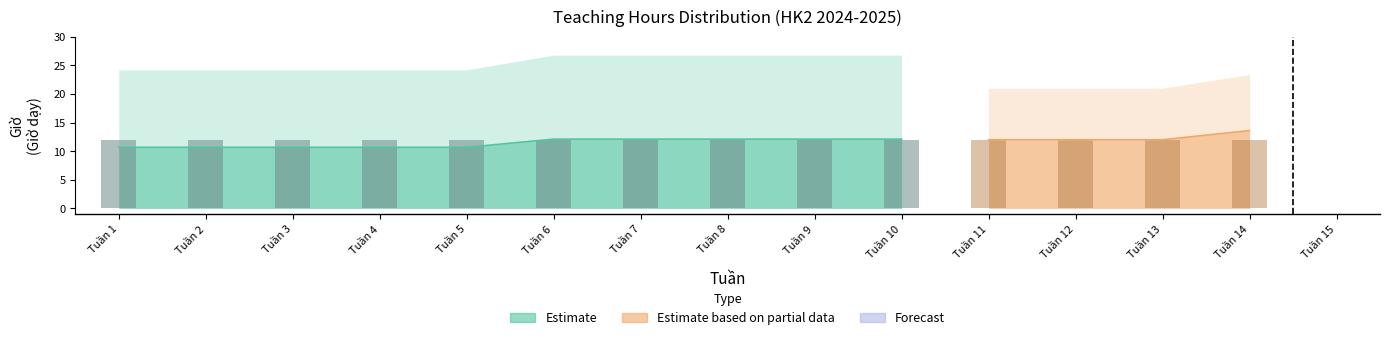

Reading right to left, transcribe all the data shown in this chart.

Giờ thực dạy: 12.0	12.0	12.0	12.0	12.0	12.0	12.0	12.0	12.0	12.0	12.0	12.0	12.0	12.0	12.0
QUY ĐỔI: 13.6	13.6	12.0	12.0	12.0	12.1	12.1	12.1	12.1	12.1	10.7	10.7	10.7	10.7	10.7
Forecast: 0.0	0.0	0.0	0.0	0.0	0.0	0.0	0.0	0.0	0.0	0.0	0.0	0.0	0.0	0.0